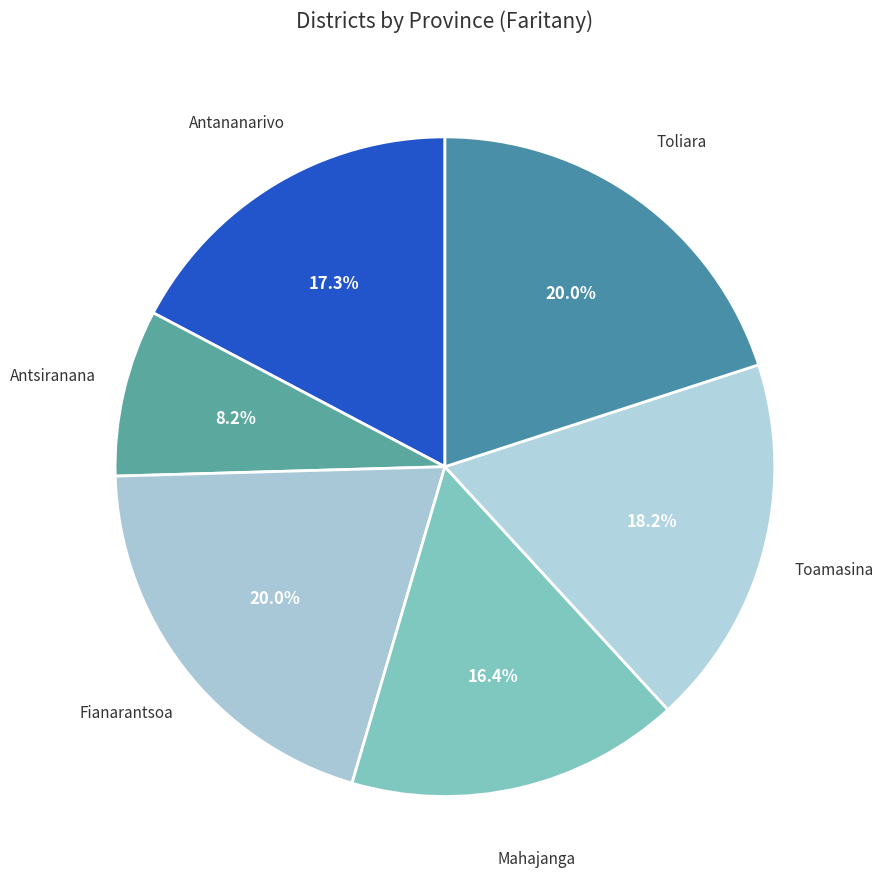

What percentage is the Fianarantsoa slice, to the nearest percent?

20%